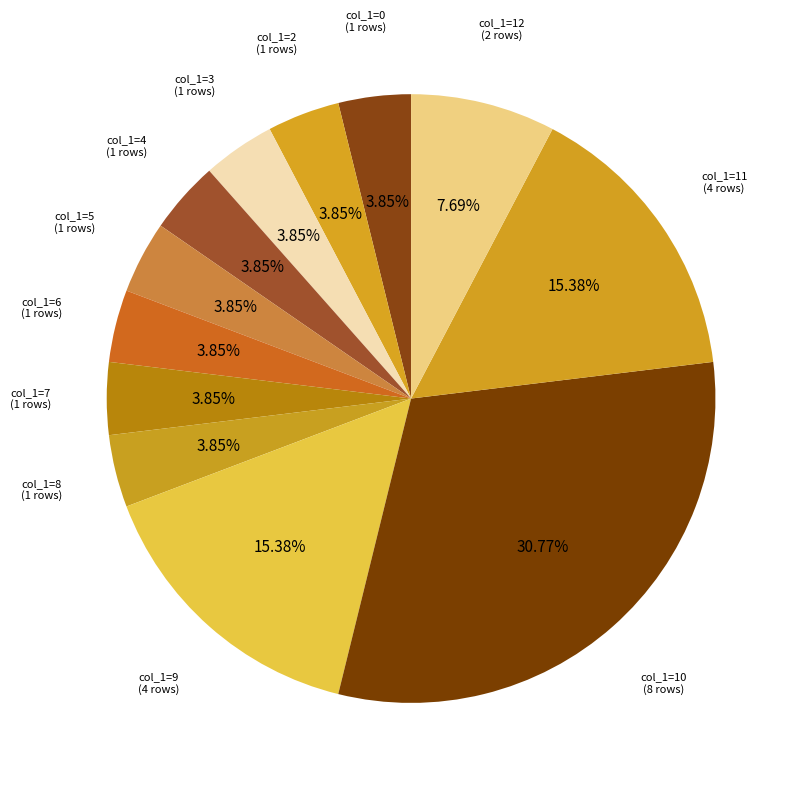

Count the number of slices in the pie.

12